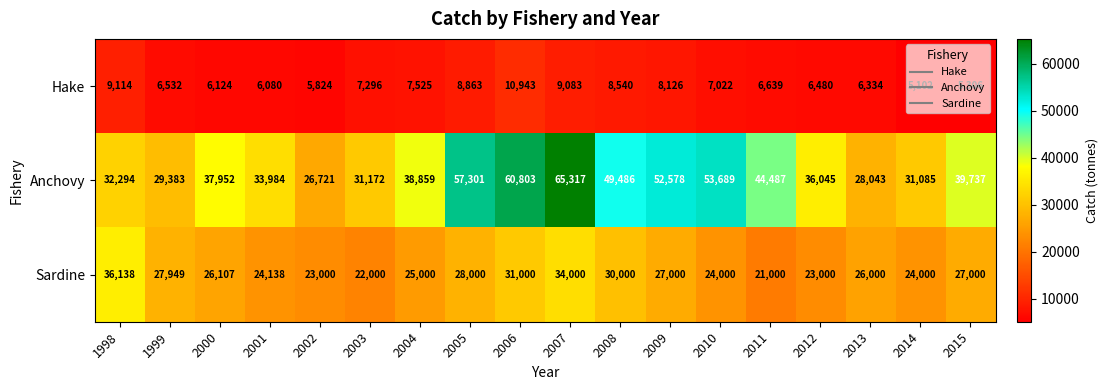

The Sardine series shows 17363 at 1999. True or false?

False